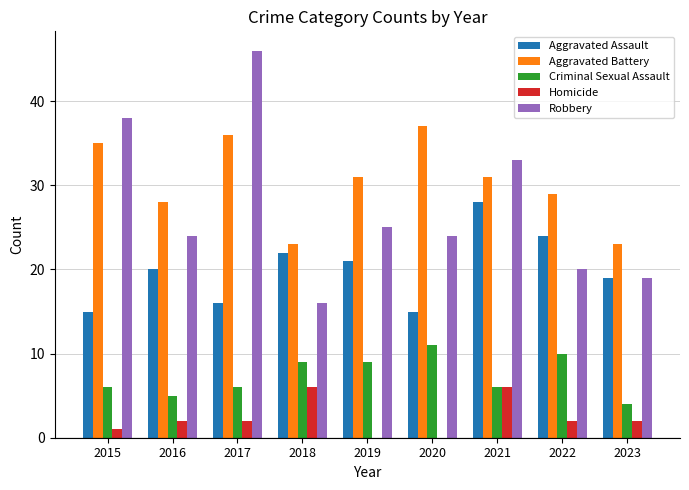

How many groups of bars are there?

9